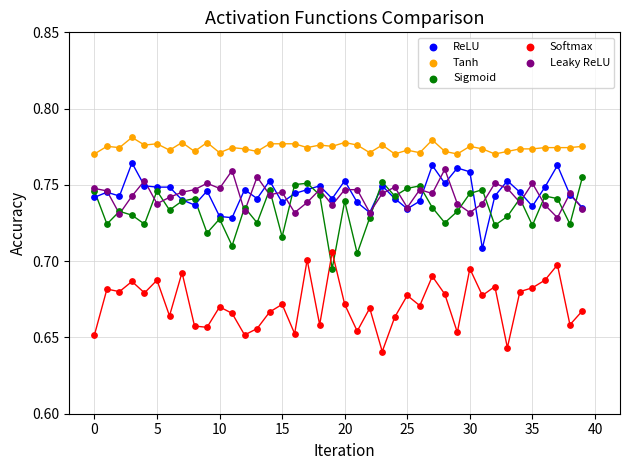

Which series reaches the maximum Y coordinate?

Tanh